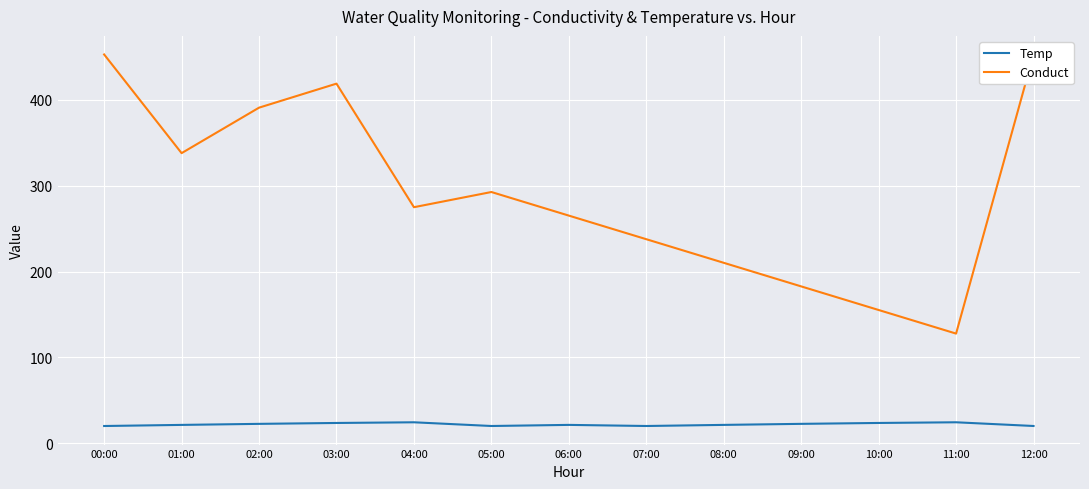

What is the value of the Conduct point at the 5th from the left?

275.0